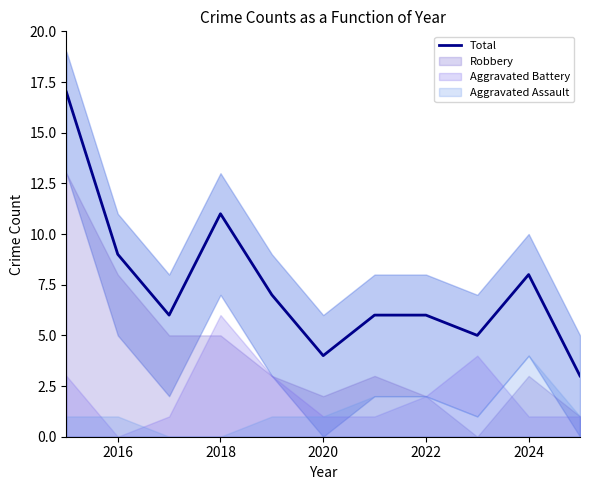

How many data points does each series have?

11